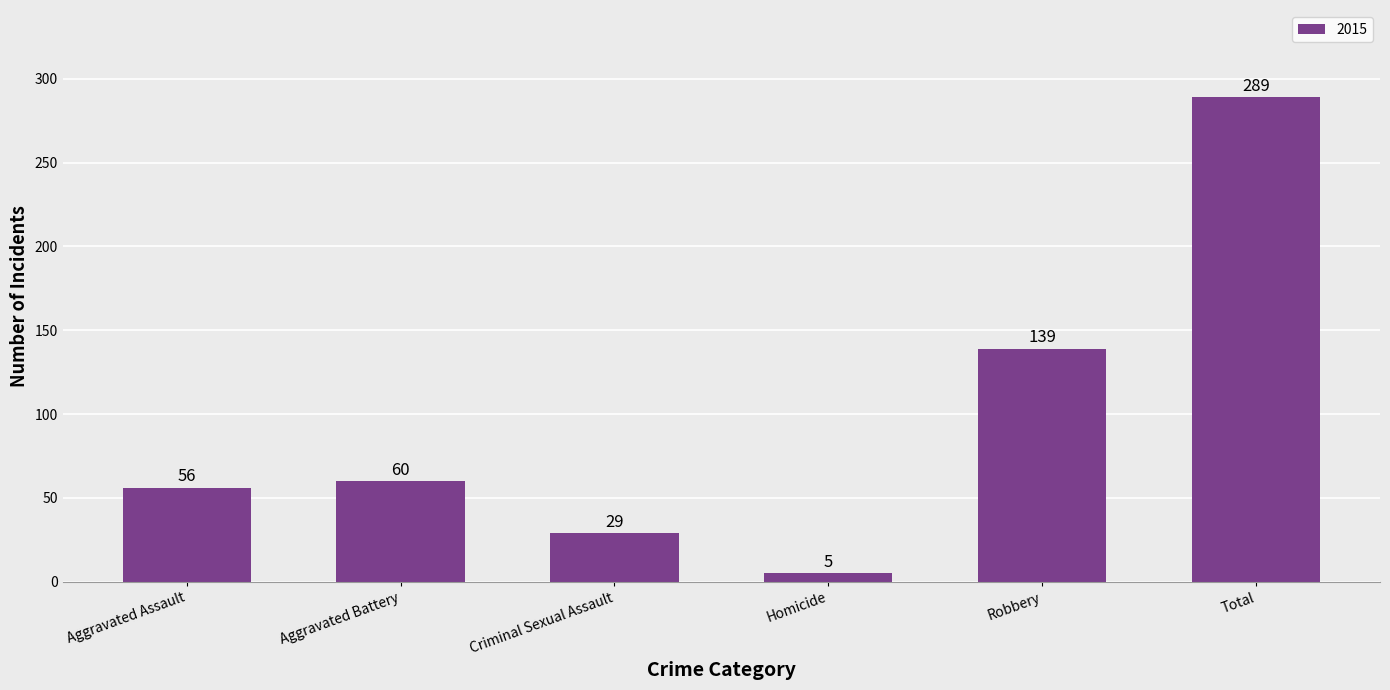

Is it true that the value at Aggravated Assault is 13?

False